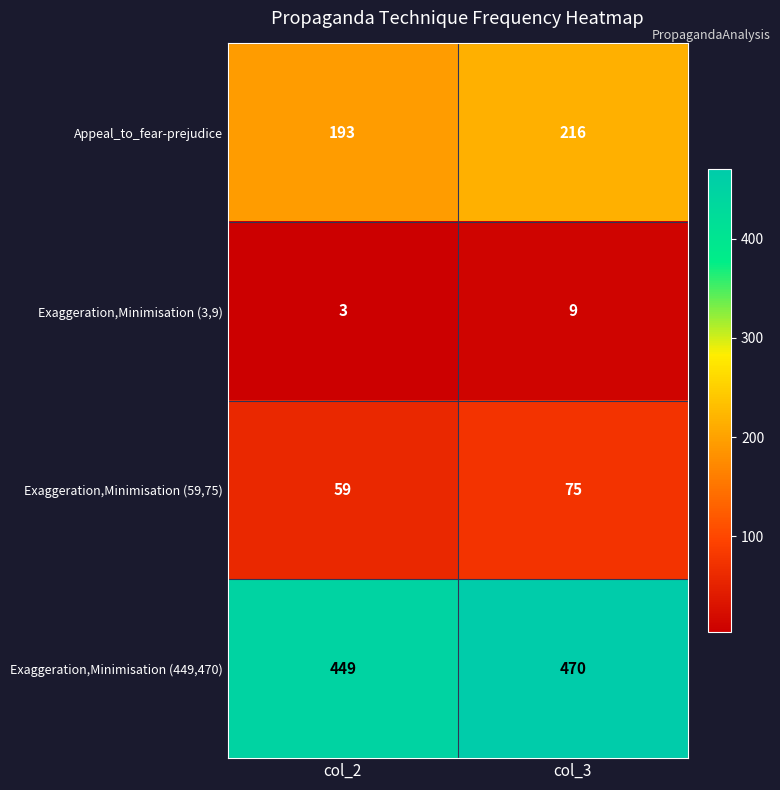

How many series are shown in this chart?

4